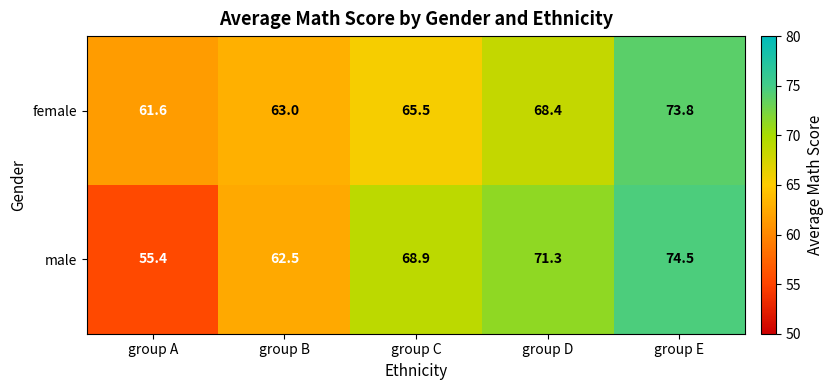

At group E, list the series in order from largest to smallest.

male, female